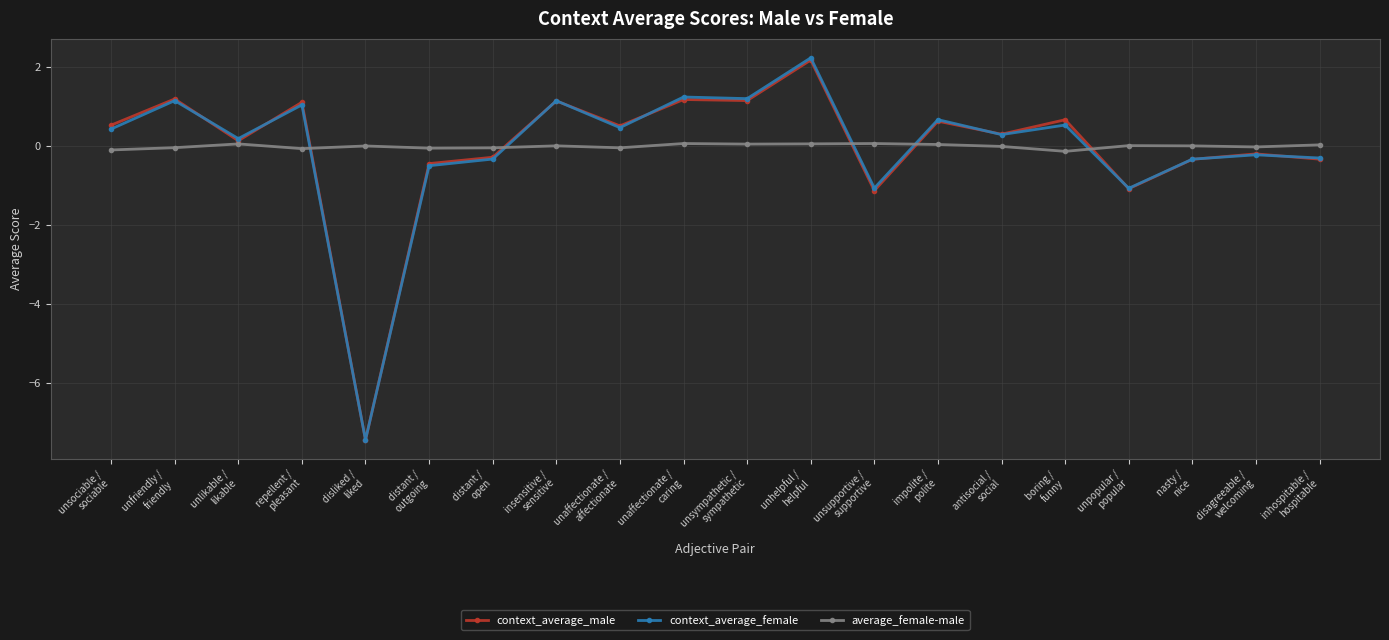

What position from the left is disagreeable /
welcoming?

19